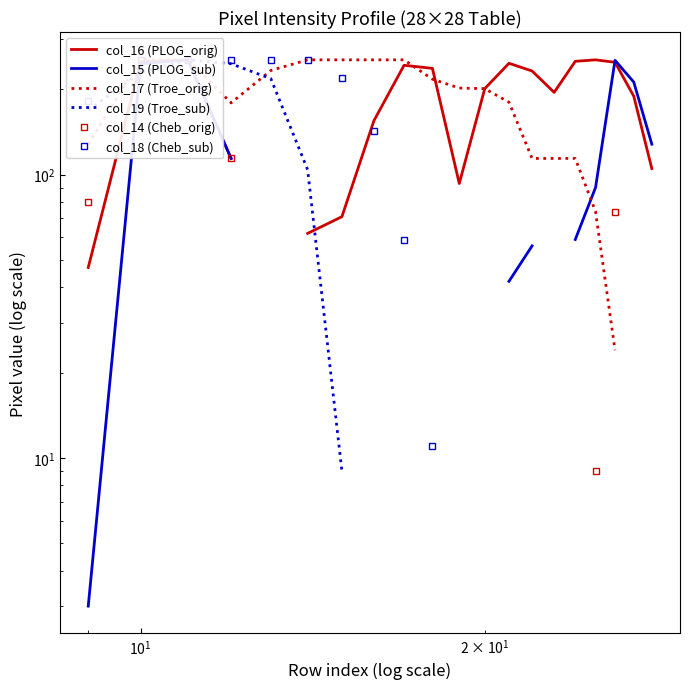

True or false: col_18 (Cheb_sub) and col_15 (PLOG_sub) cross at least once.

False